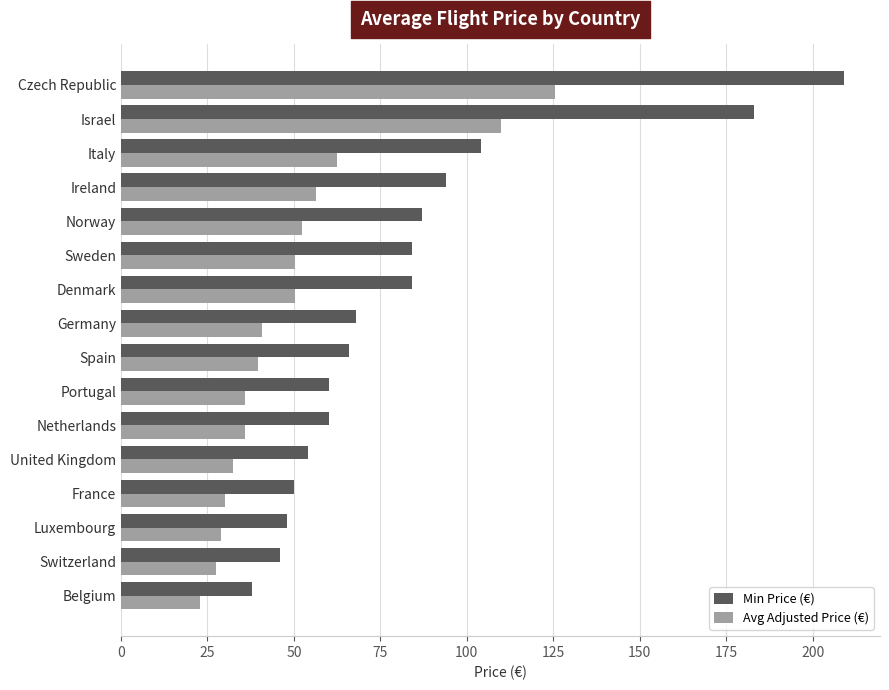

Between Switzerland and Italy, which series saw the biggest shift?

Min Price (€)